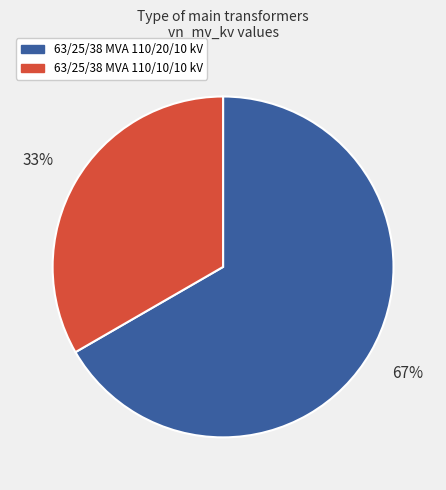

Which category accounts for the majority?

63/25/38 MVA 110/20/10 kV